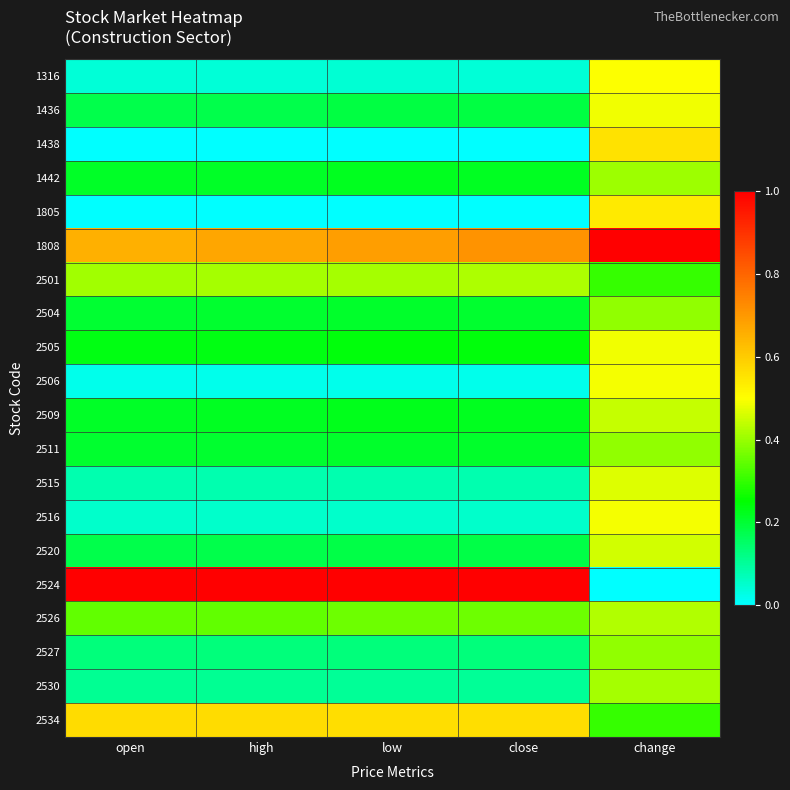

Reading left to right, what are all the values shown in this chart?

1316: open=0.0	high=0.0	low=0.0	close=0.0	change=0.5
1436: open=0.2	high=0.2	low=0.2	close=0.2	change=0.5
1438: open=0.0	high=0.0	low=0.0	close=0.0	change=0.6
1442: open=0.2	high=0.2	low=0.2	close=0.2	change=0.4
1805: open=0.0	high=0.0	low=0.0	close=0.0	change=0.5
1808: open=0.7	high=0.7	low=0.7	close=0.7	change=1.0
2501: open=0.4	high=0.4	low=0.4	close=0.4	change=0.3
2504: open=0.2	high=0.2	low=0.2	close=0.2	change=0.4
2505: open=0.2	high=0.2	low=0.2	close=0.2	change=0.5
2506: open=0.0	high=0.0	low=0.0	close=0.0	change=0.5
2509: open=0.2	high=0.2	low=0.2	close=0.2	change=0.4
2511: open=0.2	high=0.2	low=0.2	close=0.2	change=0.4
2515: open=0.1	high=0.1	low=0.1	close=0.1	change=0.5
2516: open=0.1	high=0.1	low=0.1	close=0.1	change=0.5
2520: open=0.2	high=0.2	low=0.2	close=0.2	change=0.5
2524: open=1.0	high=1.0	low=1.0	close=1.0	change=0.0
2526: open=0.3	high=0.3	low=0.4	close=0.4	change=0.4
2527: open=0.1	high=0.1	low=0.1	close=0.1	change=0.4
2530: open=0.1	high=0.1	low=0.1	close=0.1	change=0.4
2534: open=0.6	high=0.6	low=0.6	close=0.6	change=0.3